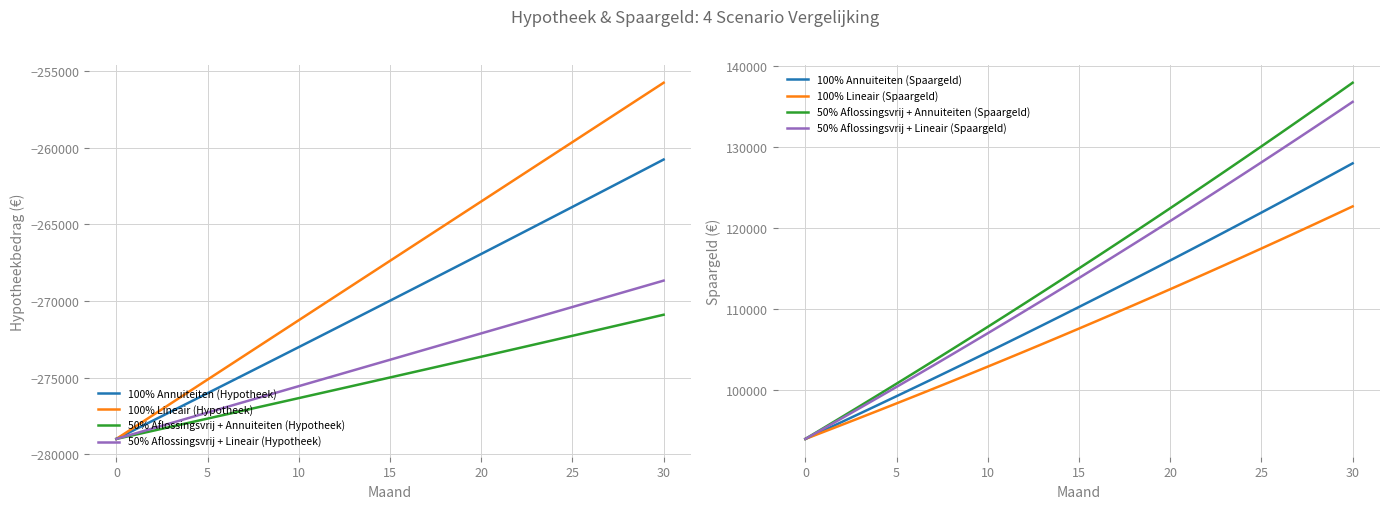

The value of 100% Annuiteiten (Hypotheek) at 17 is -268759.9. True or false?

True